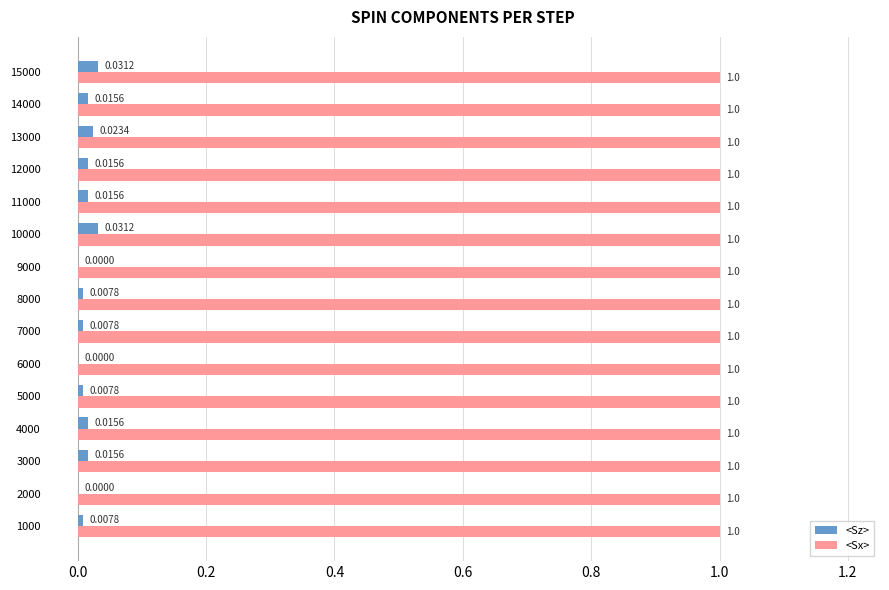

Between 8000 and 9000, which series saw the biggest shift?

<Sz>